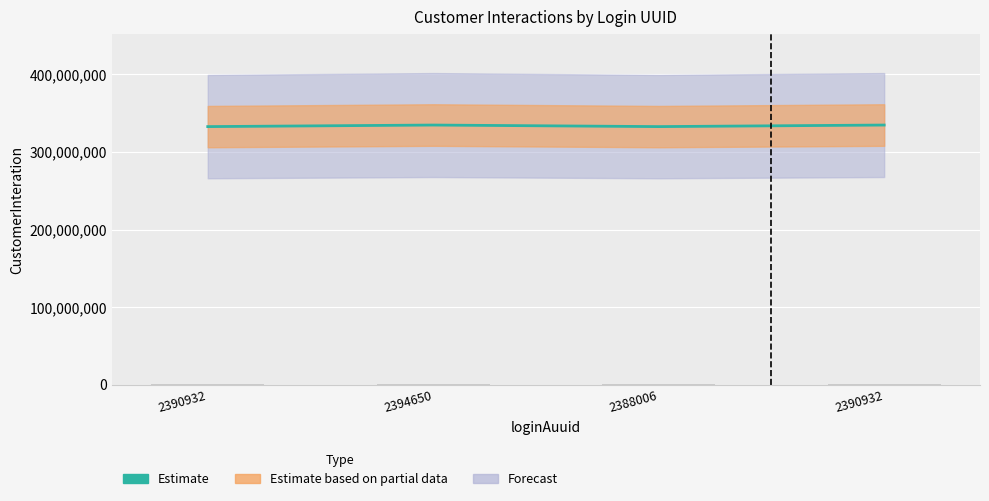

What is the label of the 1st bar from the left?

2390932